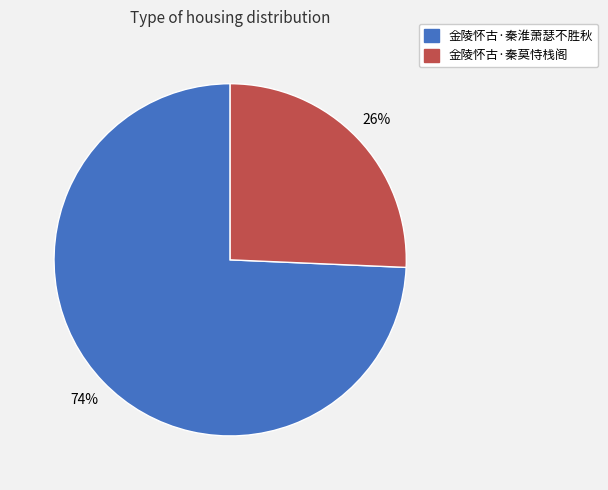

To the nearest percent, what is the combined percentage of 金陵怀古·秦莫恃栈阁 and 金陵怀古·秦淮萧瑟不胜秋?

100%